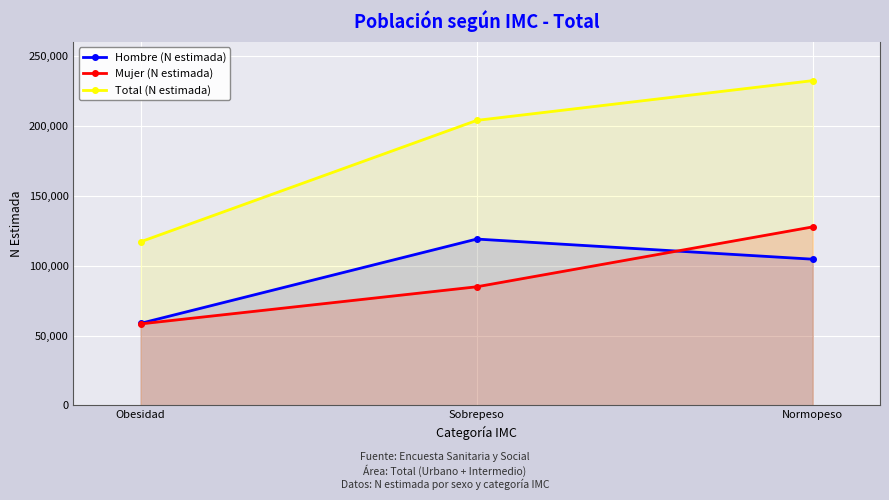

What is the average value of the Total (N estimada) series?

184378